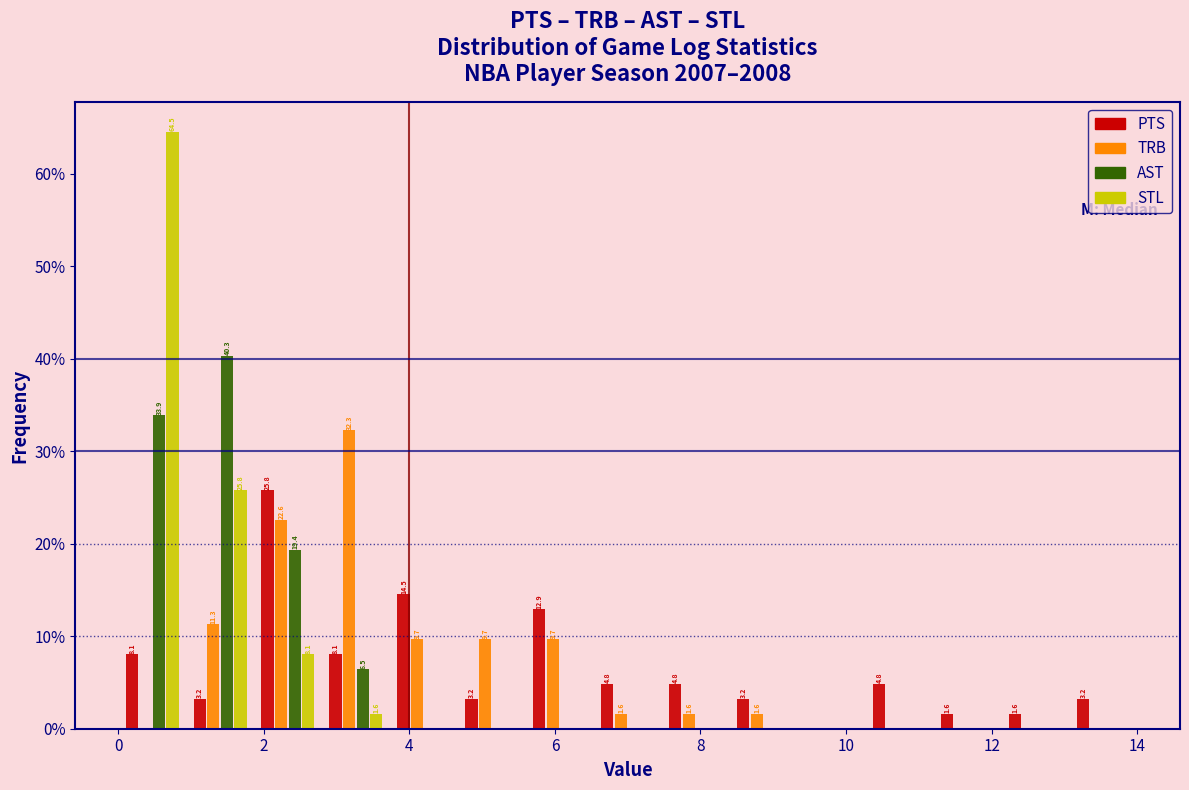

In the TRB series, which range on the x-axis has the tallest bar?

2.8 to 3.8